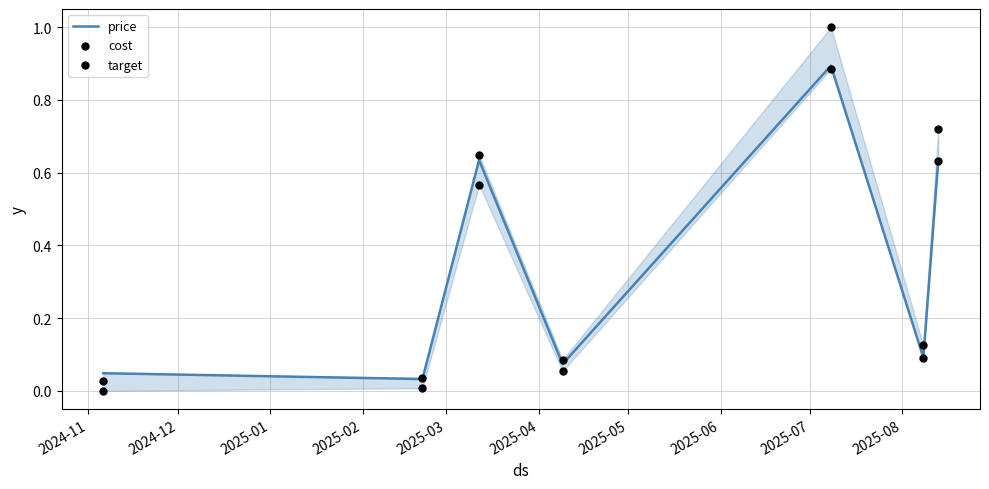

At how many categories does at least one series exceed 0?

7